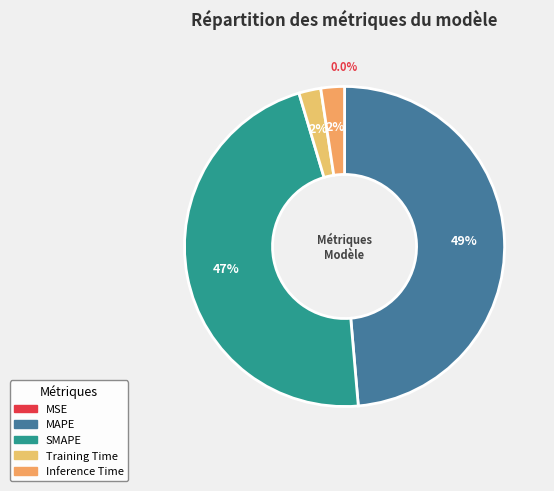

To the nearest percent, what is the difference between the largest and smallest slice percentages?

49%